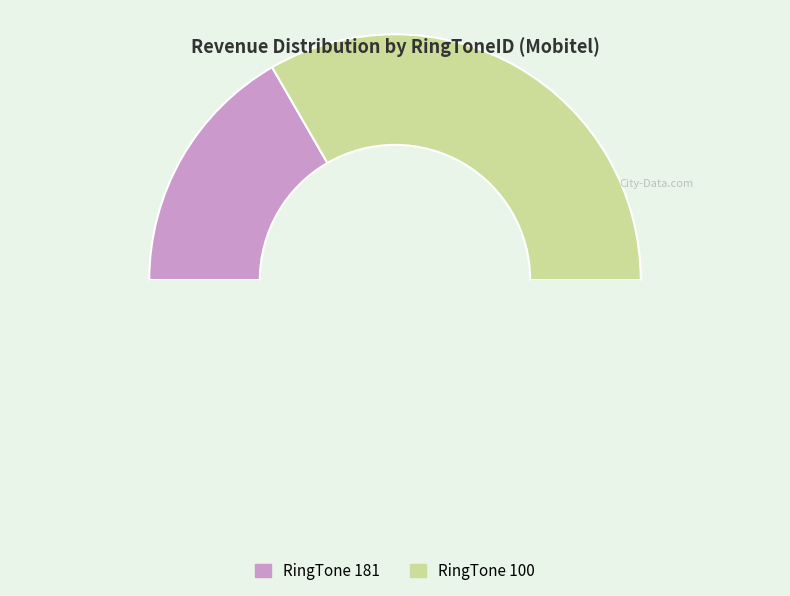

Which slice is the largest?

100